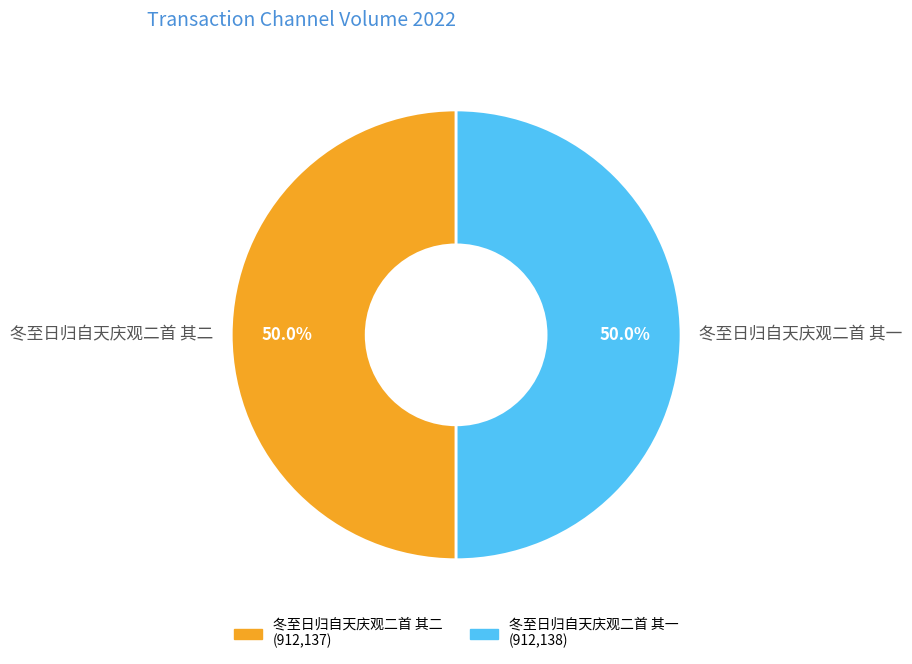

The 冬至日归自天庆观二首 其二 slice represents 50% of the pie. True or false?

True